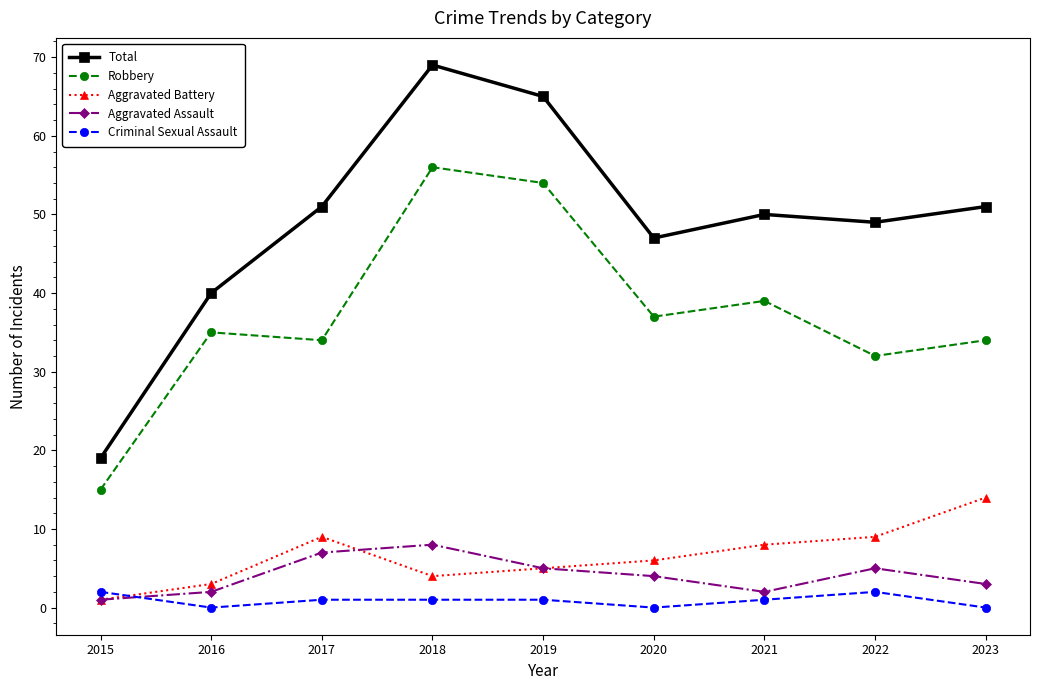

At 2021, list the series in order from smallest to largest.

Criminal Sexual Assault, Aggravated Assault, Aggravated Battery, Robbery, Total